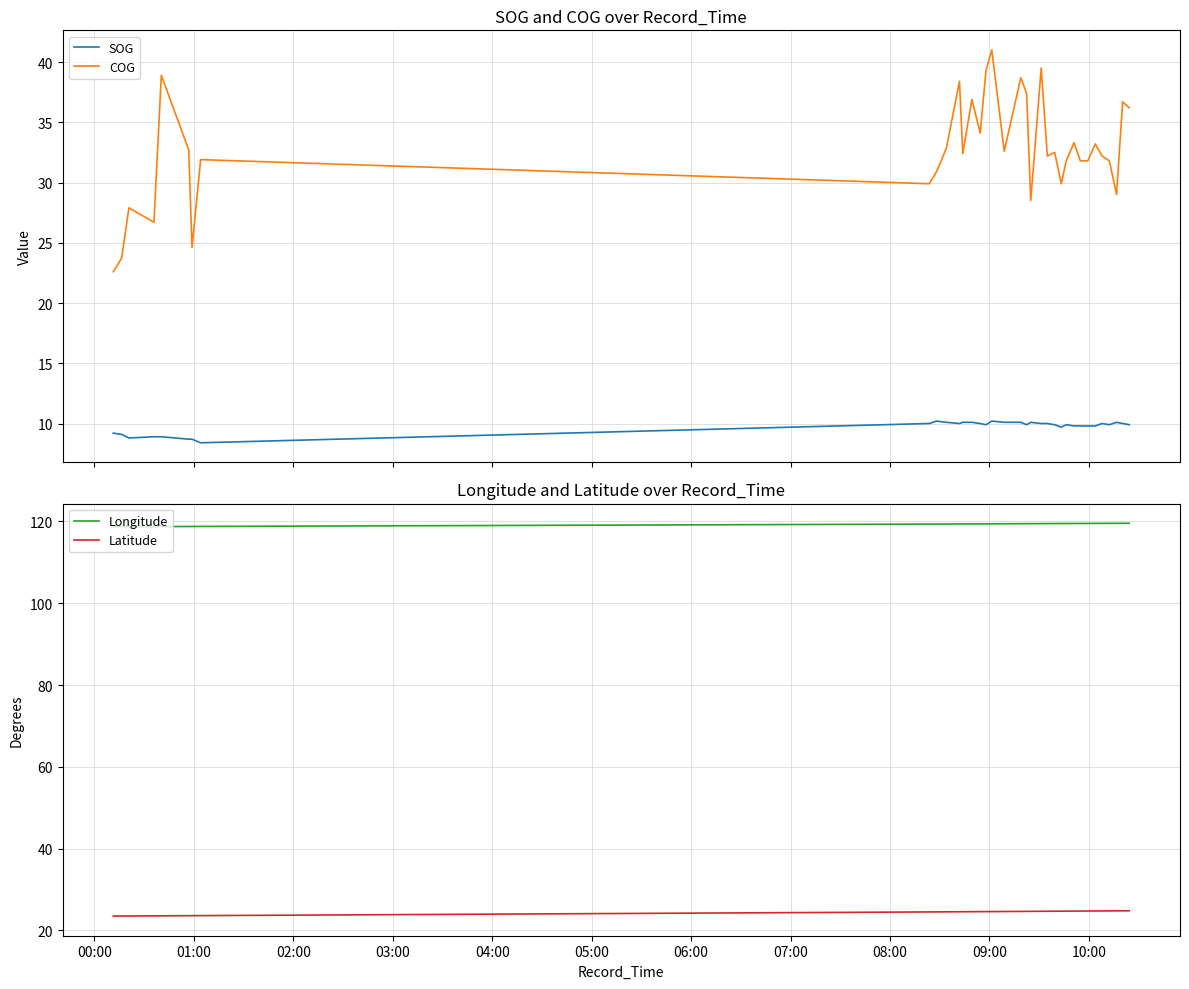

True or false: COG and SOG cross at least once.

False